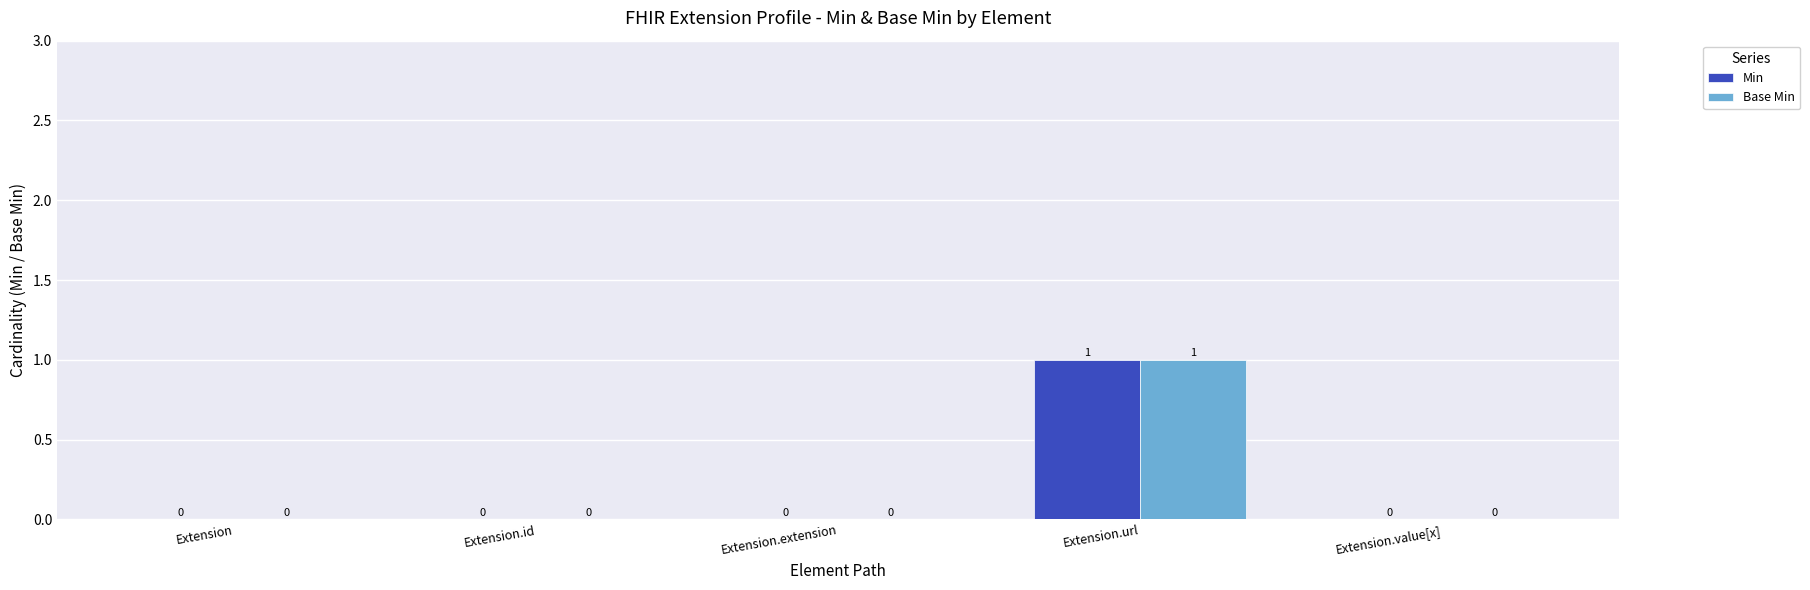

How many Base Min values are between 0 and 1?

5